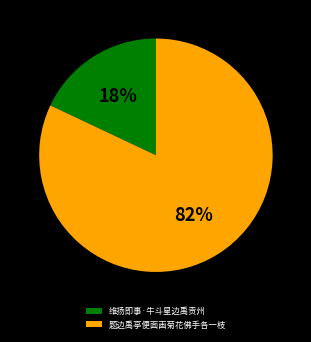

What is the majority slice?

题边禹亭便面画菊花佛手各一枝